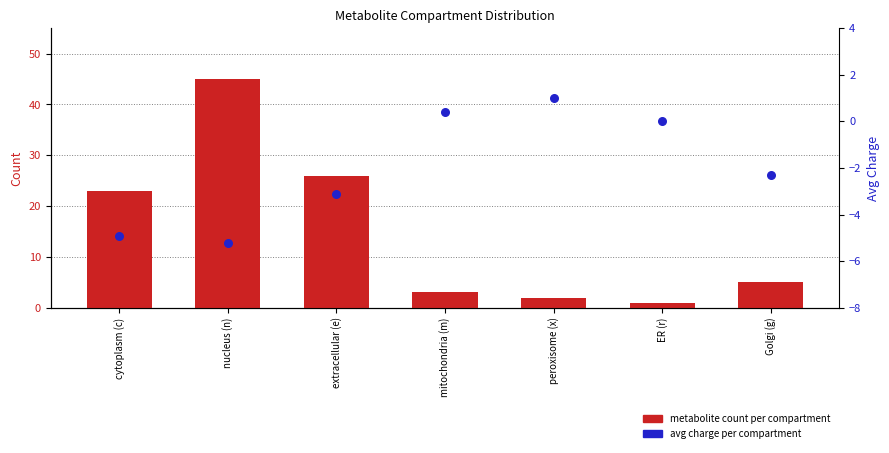

Which series reaches the maximum Y coordinate?

metabolite count per compartment